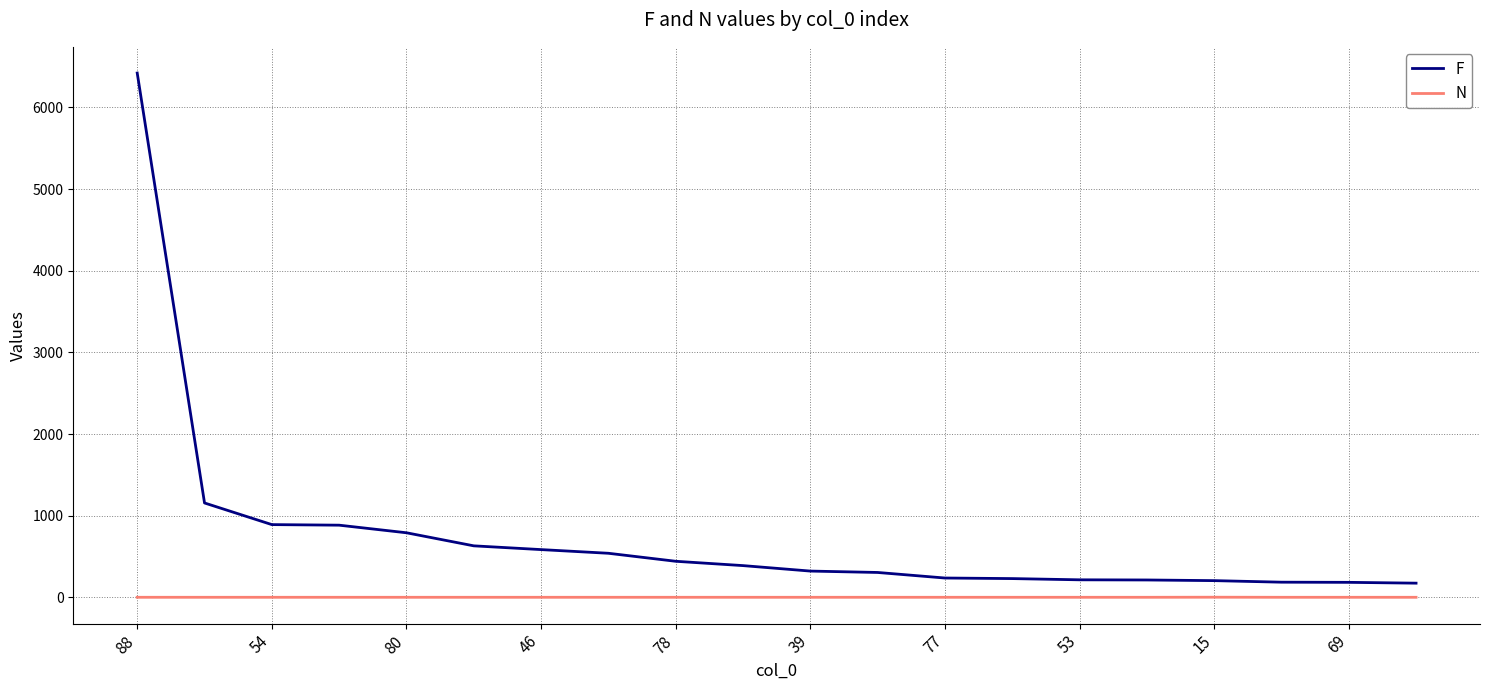

What is the greatest value displayed?

6420